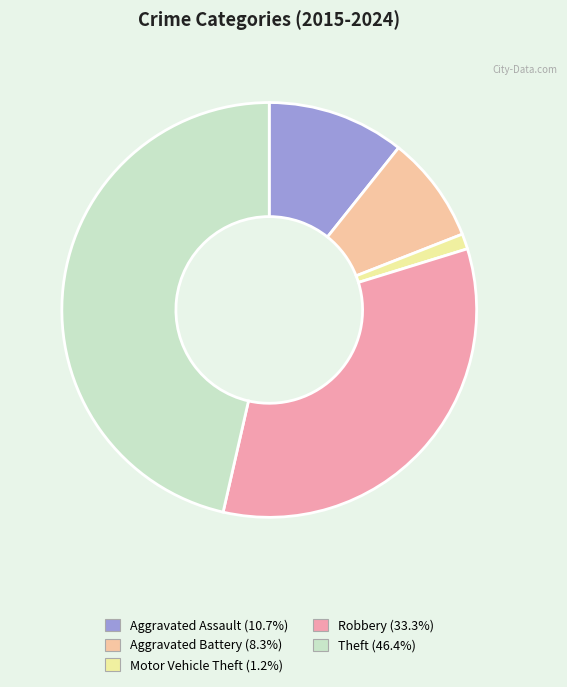

True or false: Theft accounts for 46% of the total.

True